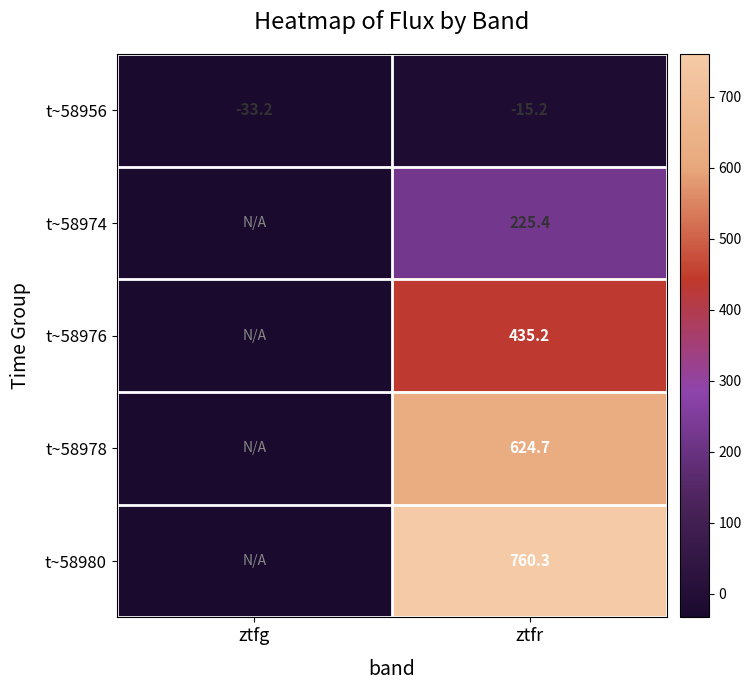

List the labels in order of t~58956 value, smallest first.

ztfg, ztfr